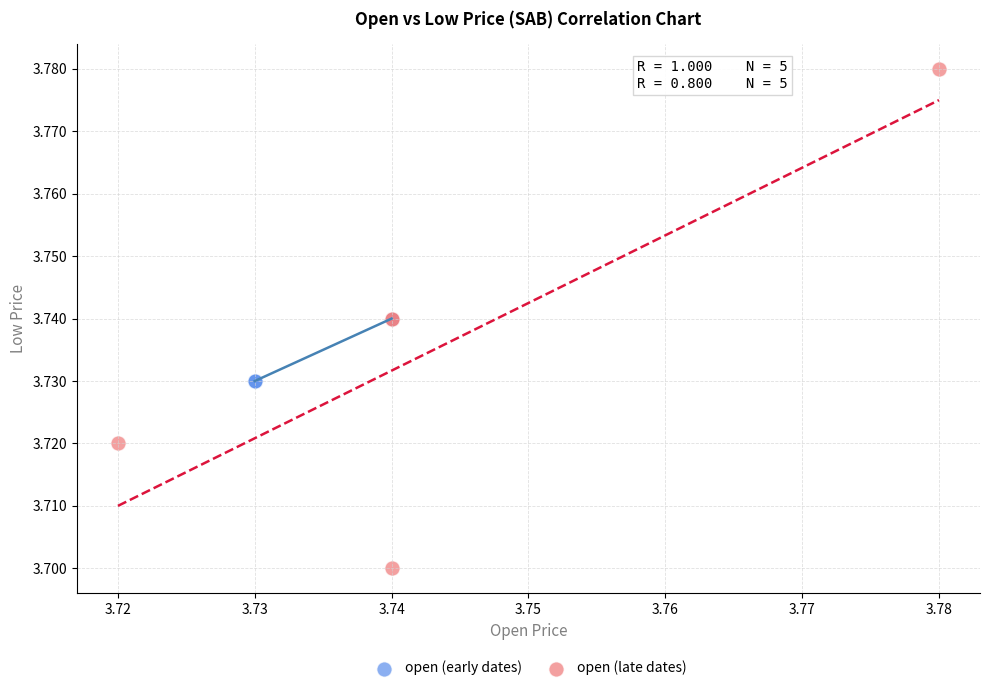

What are all the series names shown in the legend?

open (early dates), open (late dates)